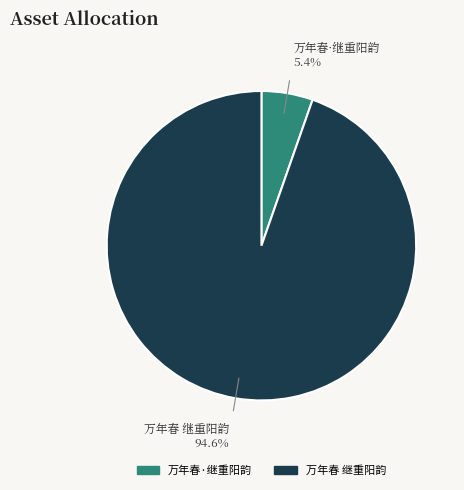

To the nearest percent, what is the combined percentage of 万年春 继重阳韵 and 万年春·继重阳韵?

100%